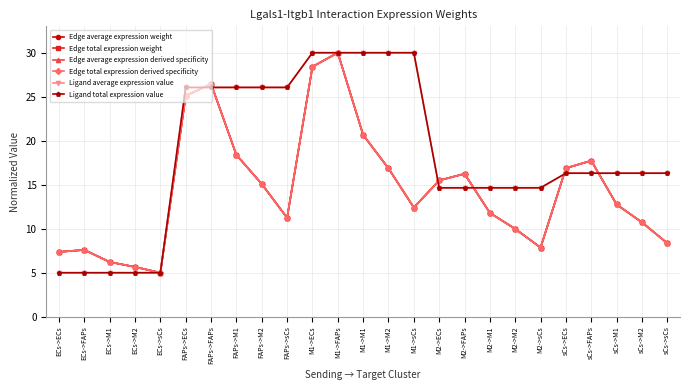

What is the difference between the maximum and minimum values in the Edge average expression derived specificity series?

25.0